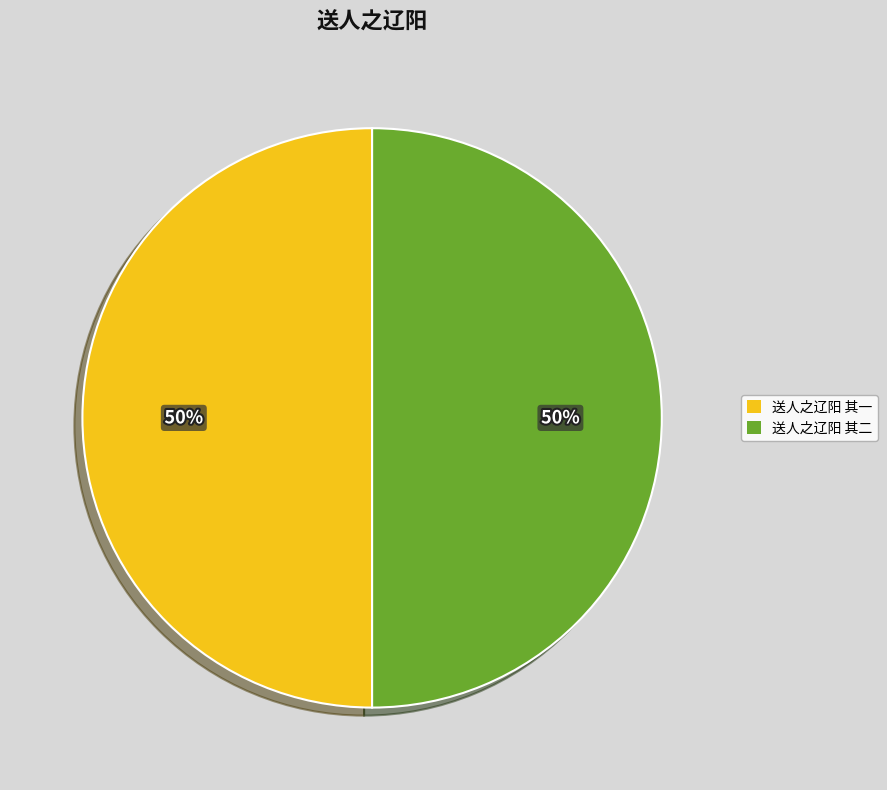

Combined, do 送人之辽阳 其一 and 送人之辽阳 其二 account for over 50%?

Yes